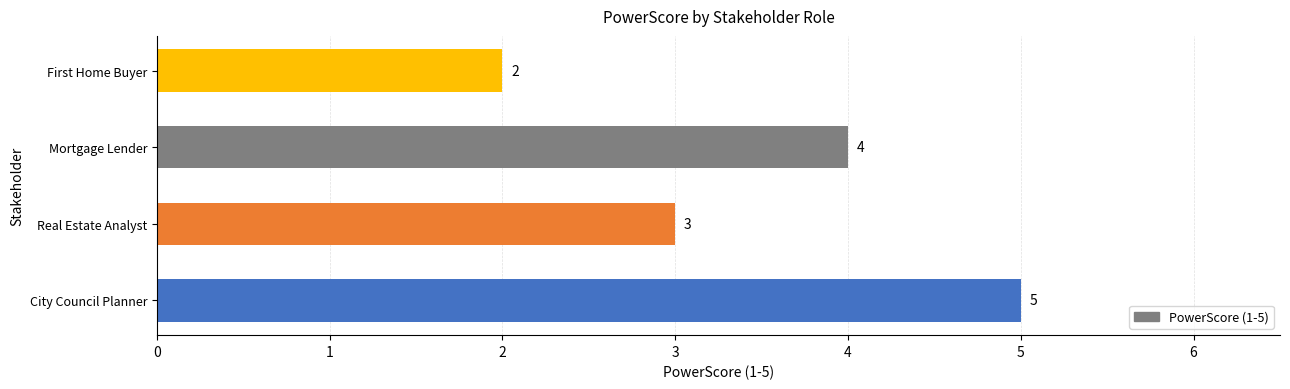

How many values are between 3 and 5?

3